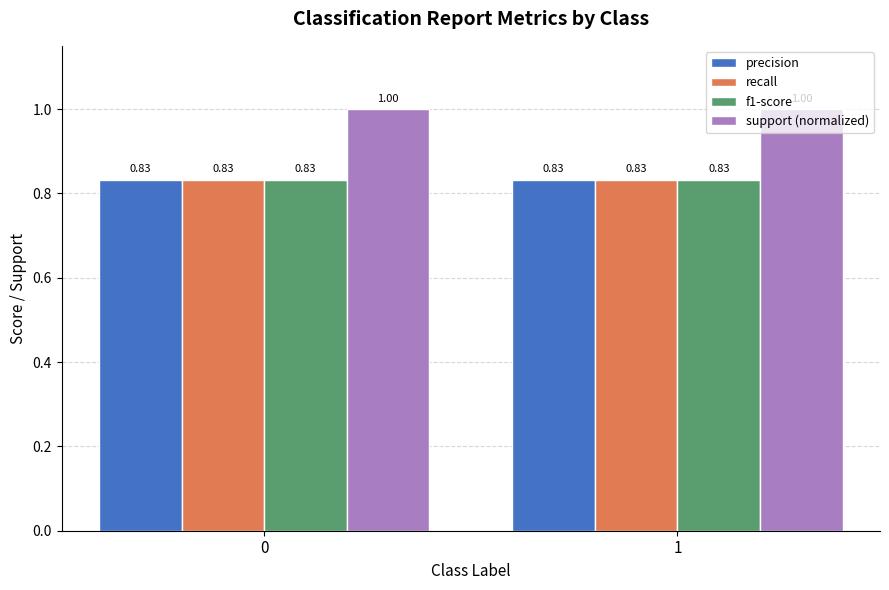

What is the sum of the precision values at 1 and 0?

1.7